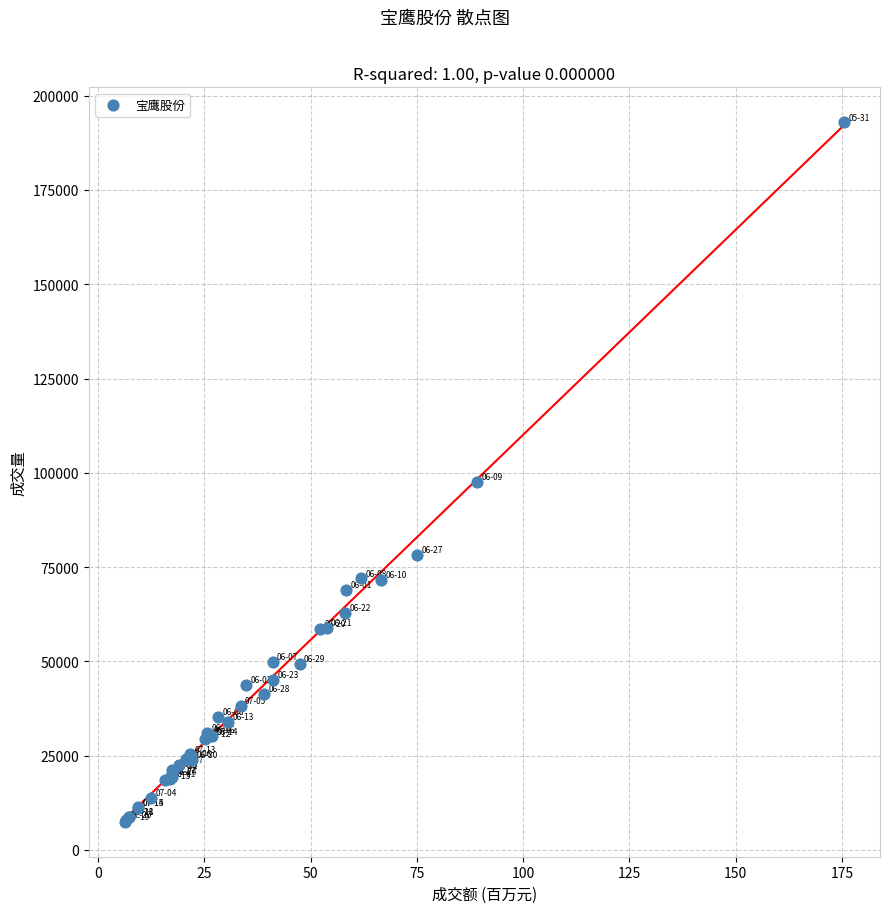

What Y value in the scatter plot is closest to 100212?

97691